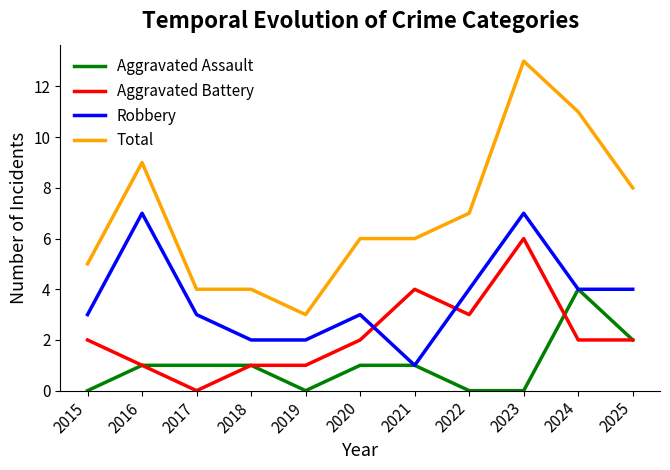

Rank the series by their average value, from highest to lowest.

Total, Robbery, Aggravated Battery, Aggravated Assault